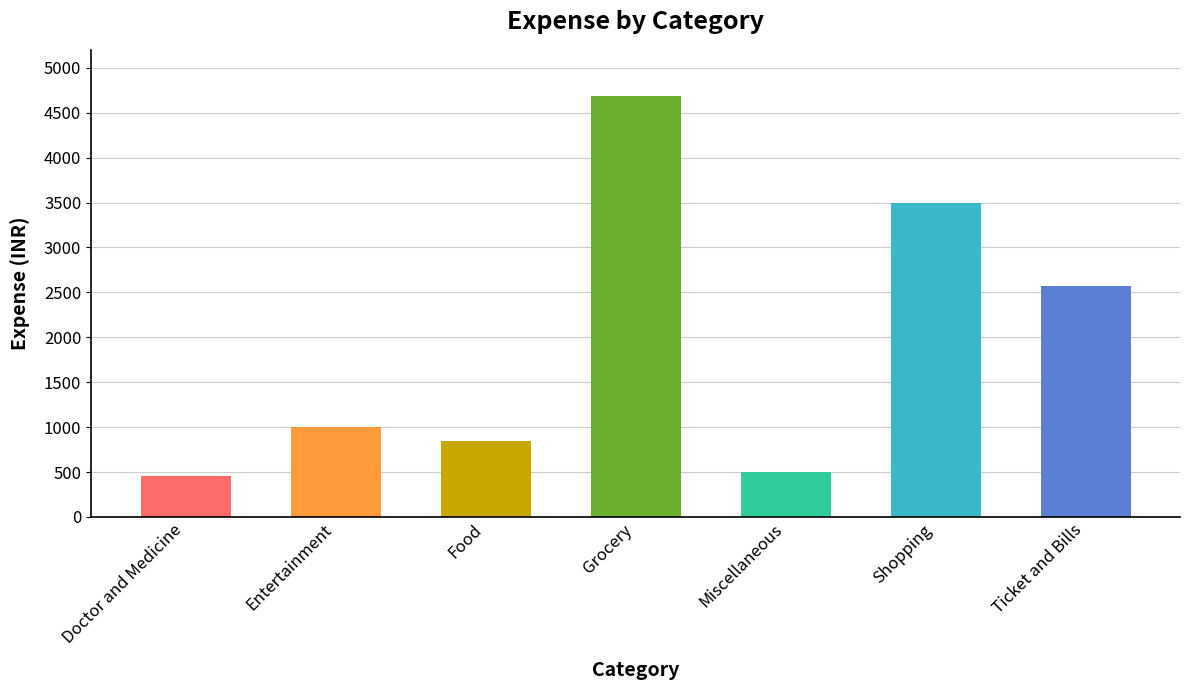

Between Grocery and Miscellaneous, which is larger?

Grocery